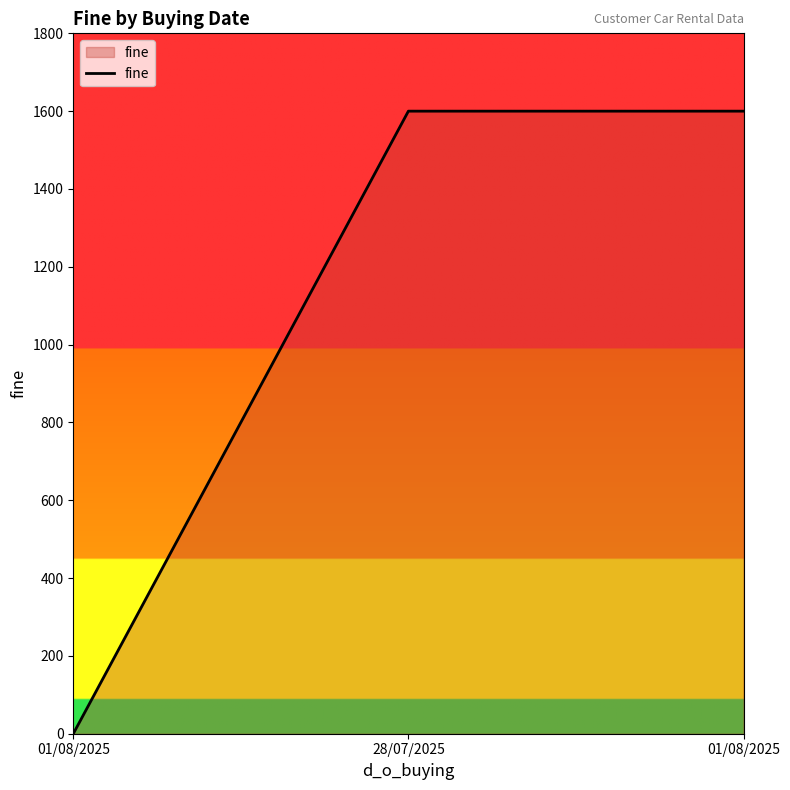

Does the chart display data point markers on the line(s)?

No